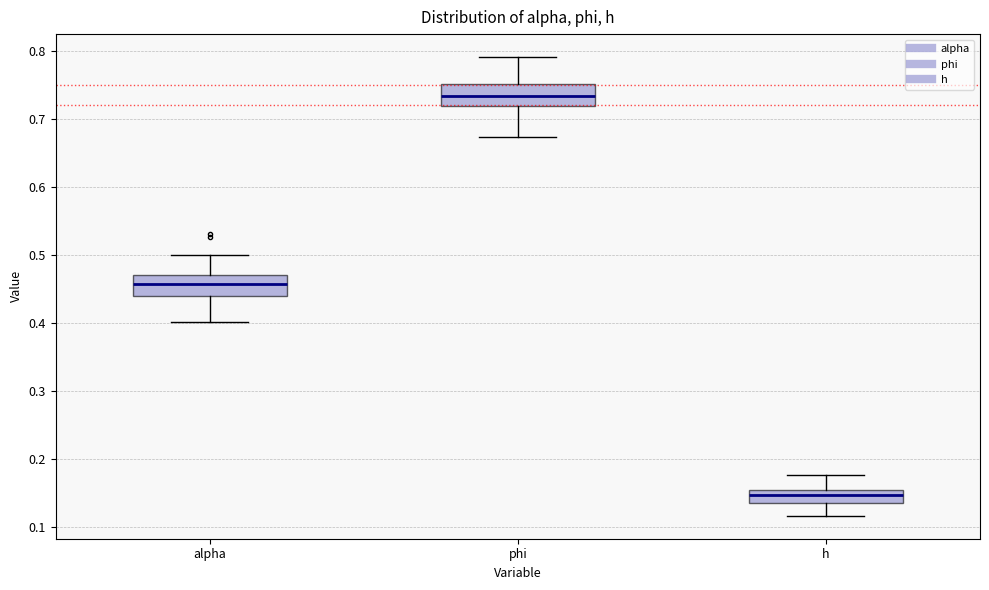

Which box's median line is the highest?

phi